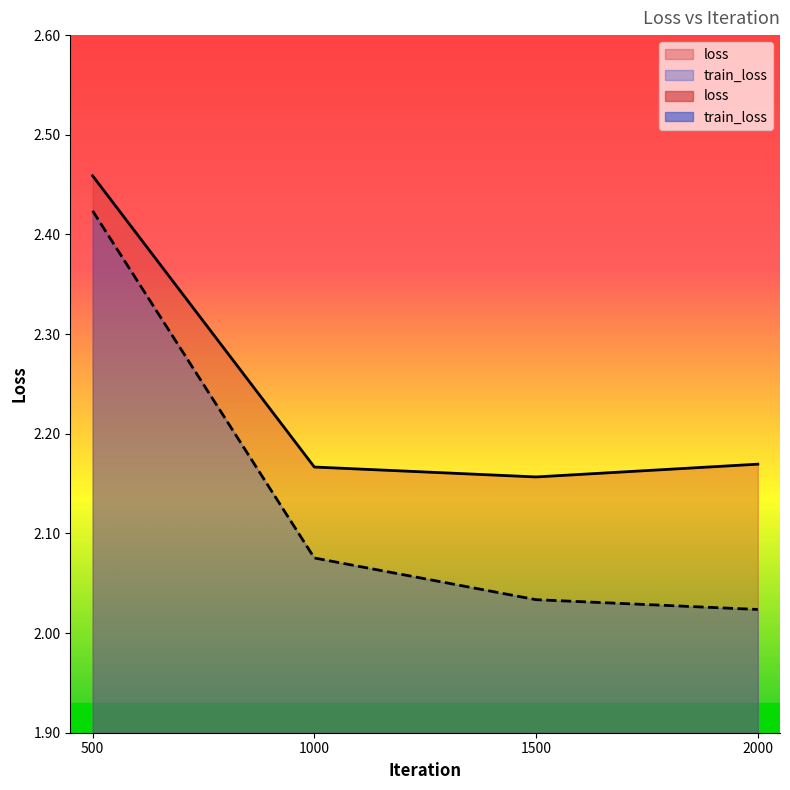

What are all the series names shown in the legend?

loss, train_loss